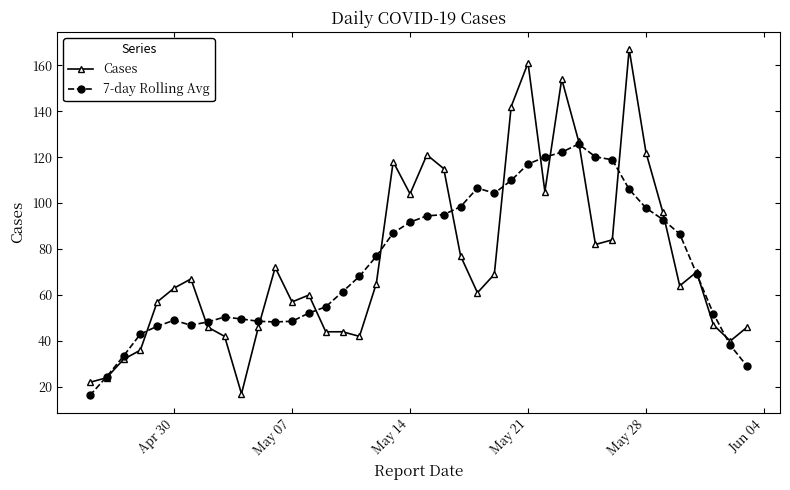

Which series has the widest spread of values?

Cases